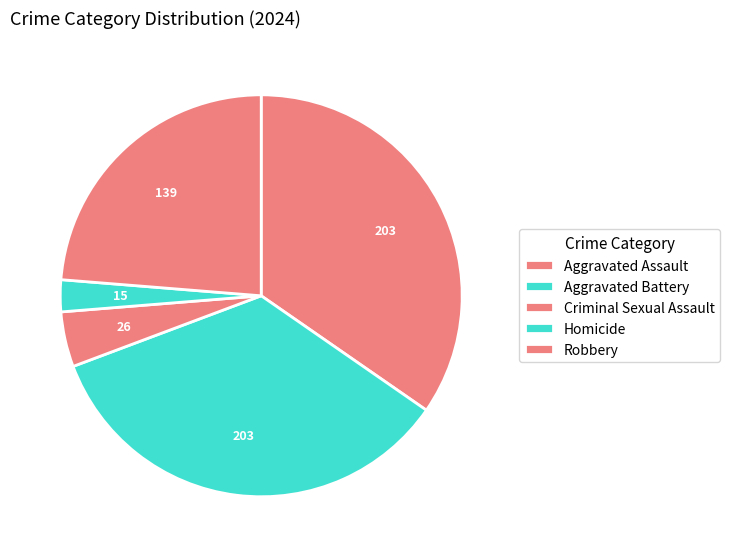

Is it true that Aggravated Battery is 35% of the pie?

True